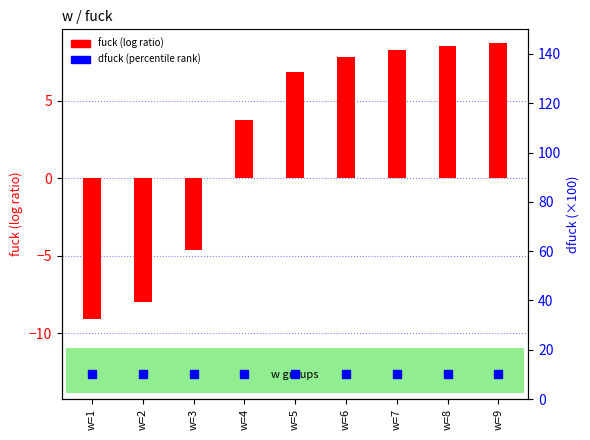

What are all the series names shown in the legend?

fuck, dfuck